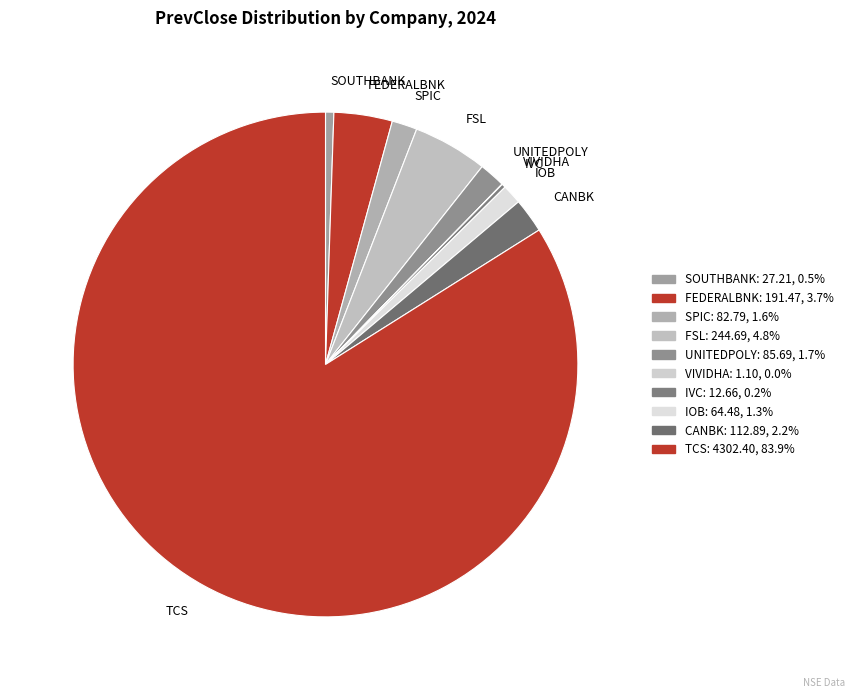

Between FEDERALBNK and TCS, which is larger?

TCS